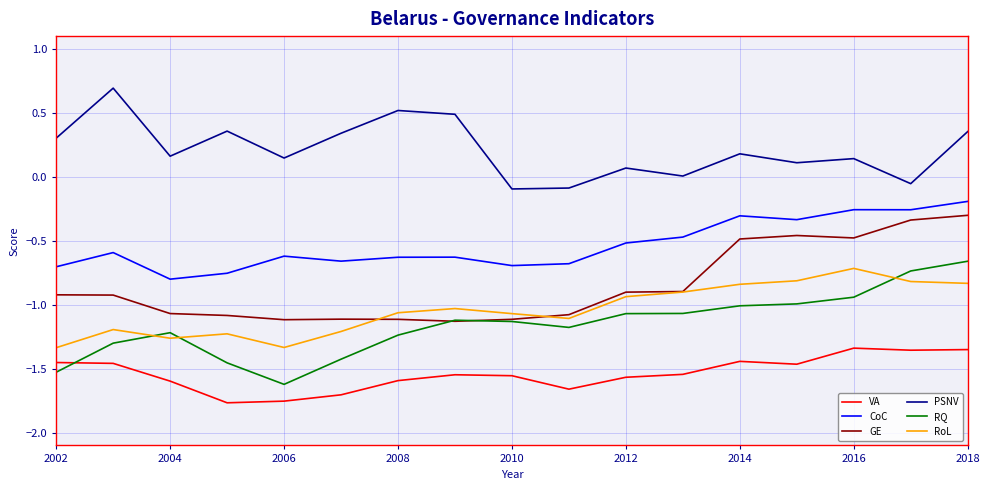

Which series has the largest range (max minus min)?

RQ